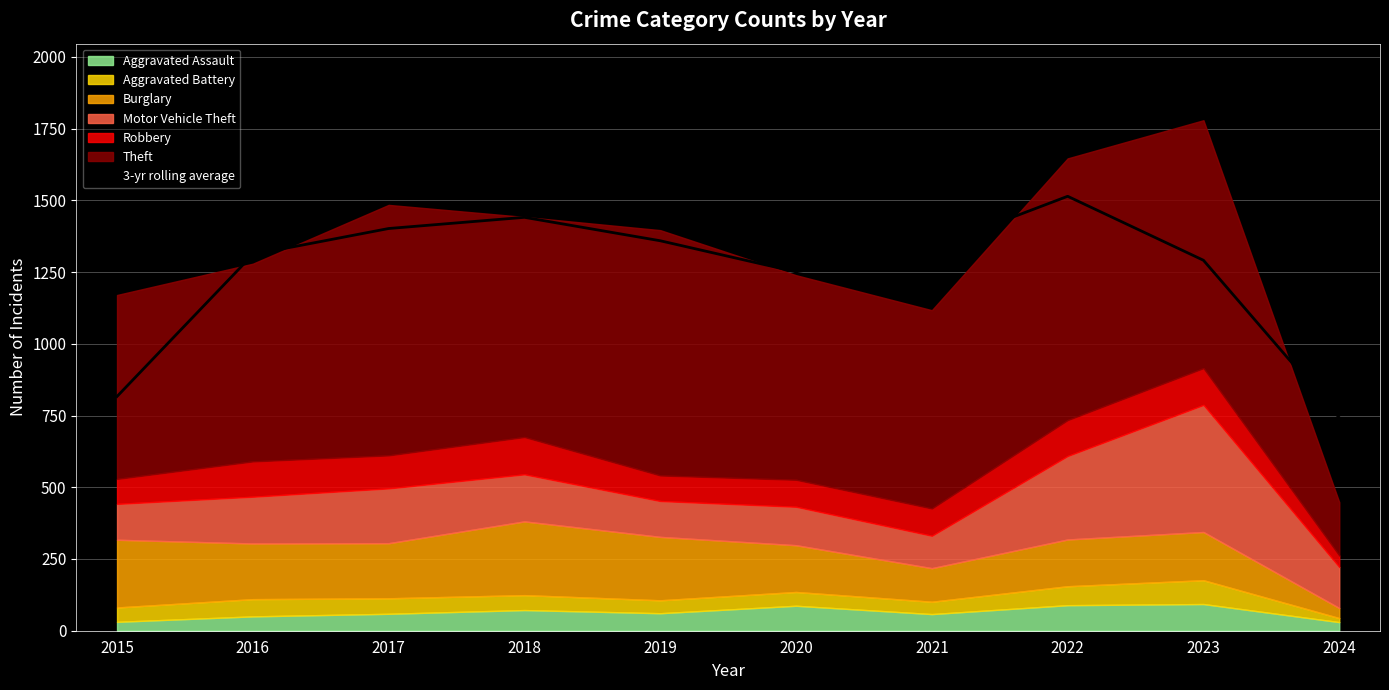

Is it true that 3-yr rolling average equals 747.7 at 2018?

False